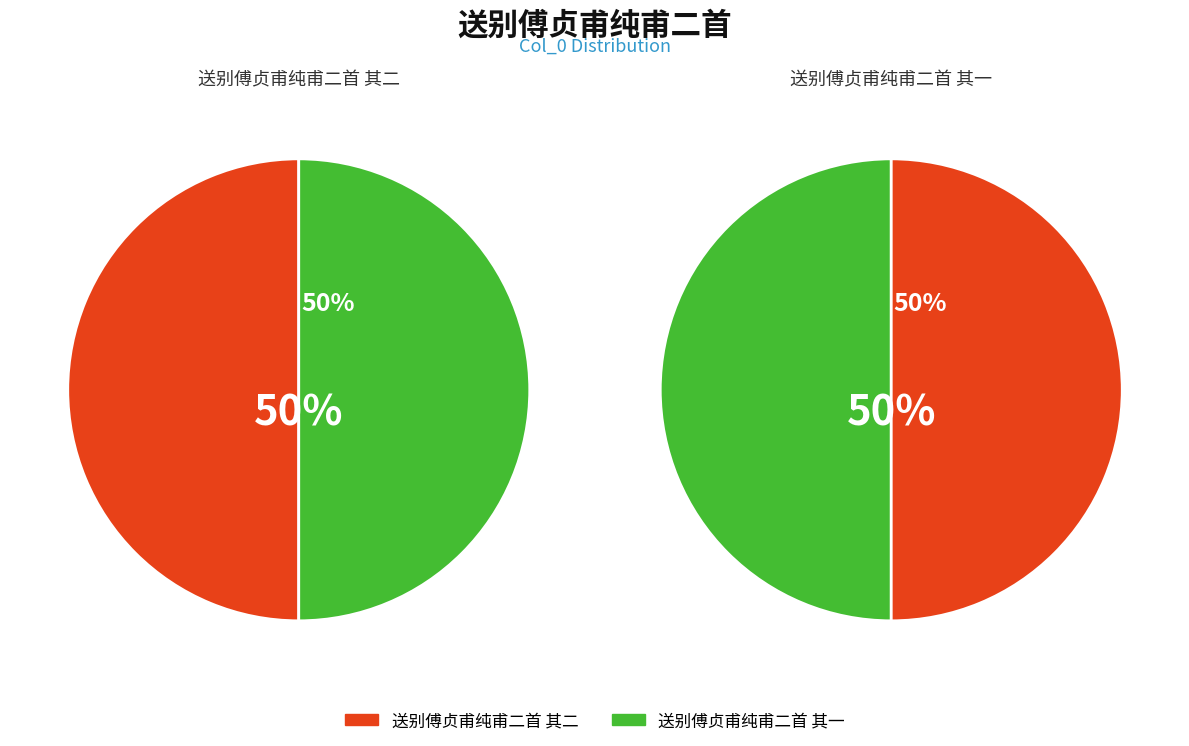

What is the largest slice in the pie chart?

送别傅贞甫纯甫二首 其二